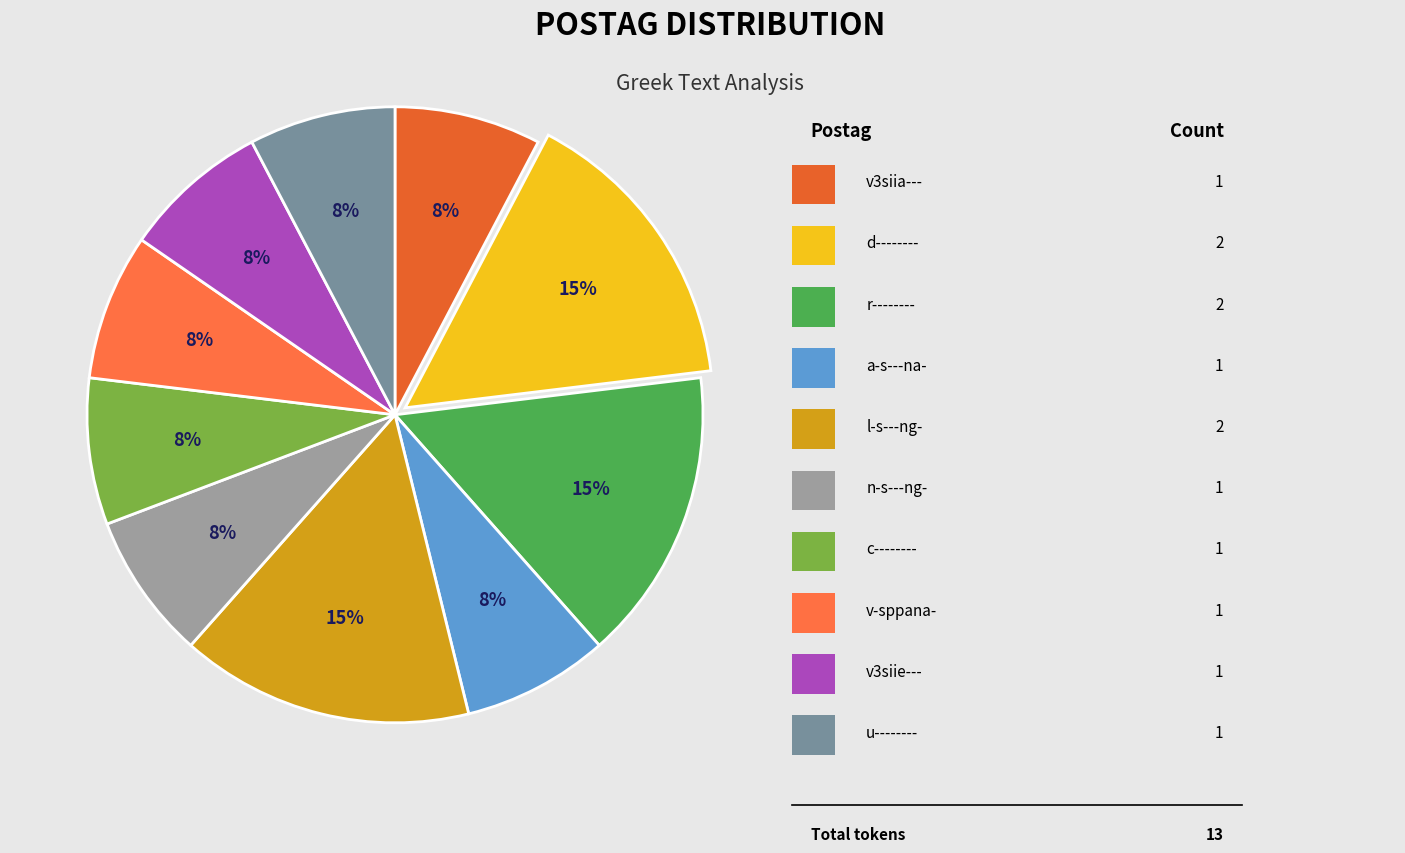

How many slices are in this pie chart?

10